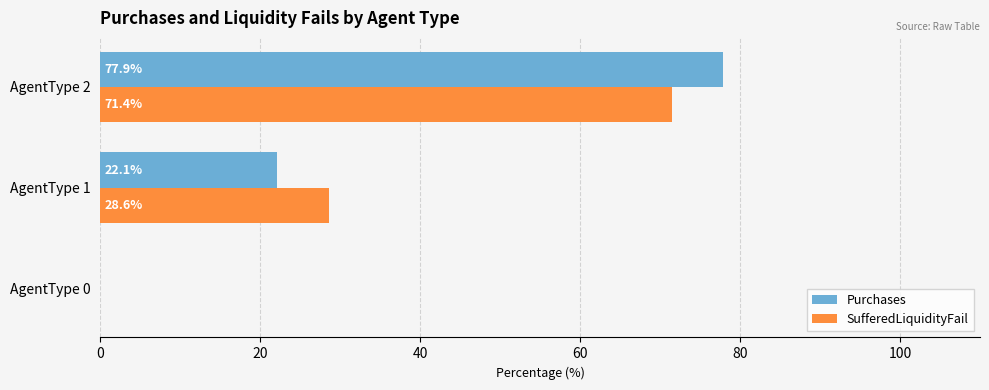

The SufferedLiquidityFail series shows 71.4 at AgentType 2. True or false?

True